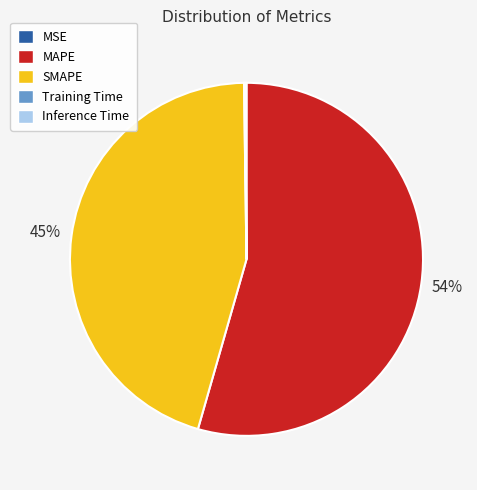

True or false: SMAPE accounts for 45% of the total.

True